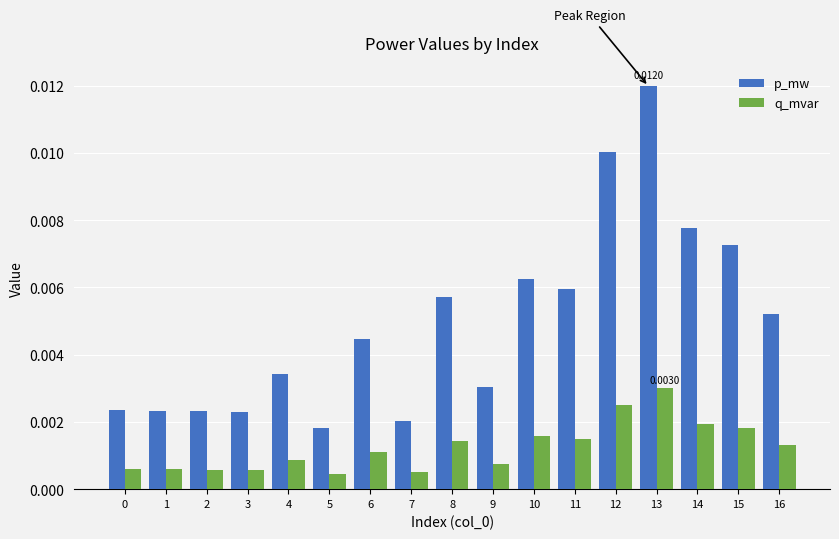

Count the number of categories in the chart.

17